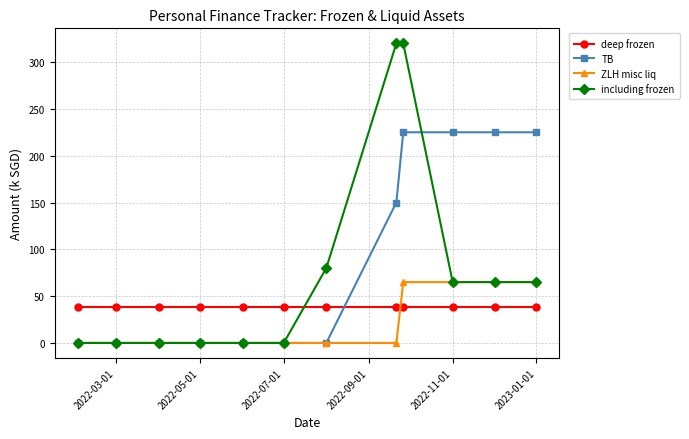

How many lines are shown in the chart?

4